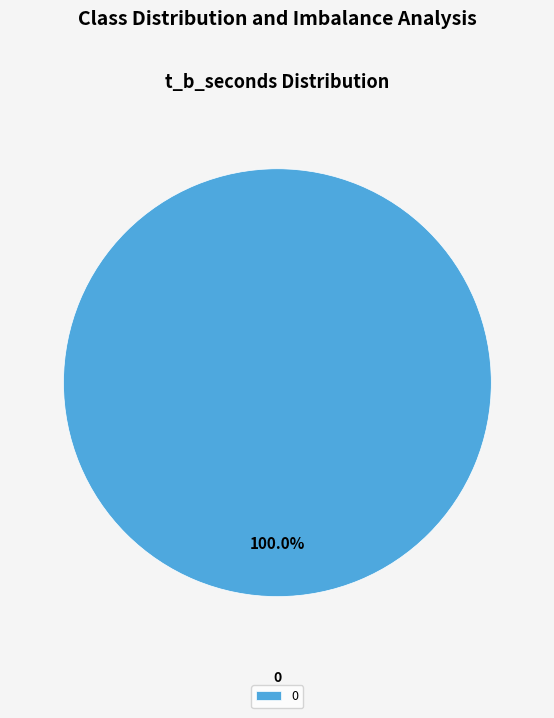

How many slices are in this pie chart?

1